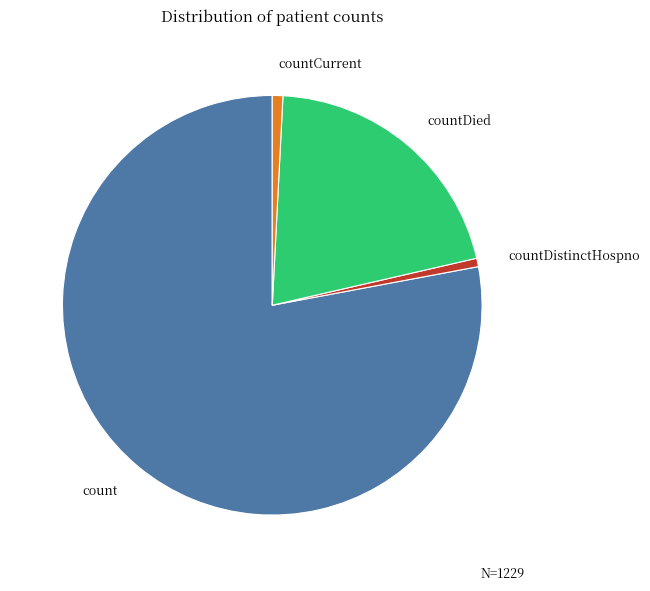

Is there a majority slice in this chart?

Yes